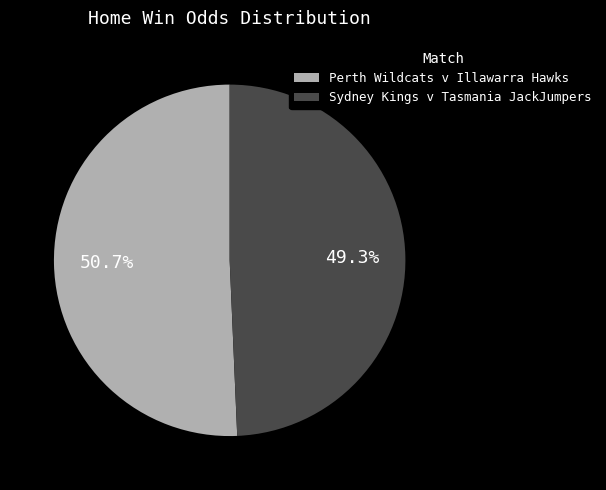

Is Perth Wildcats v Illawarra Hawks the majority of the pie?

Yes